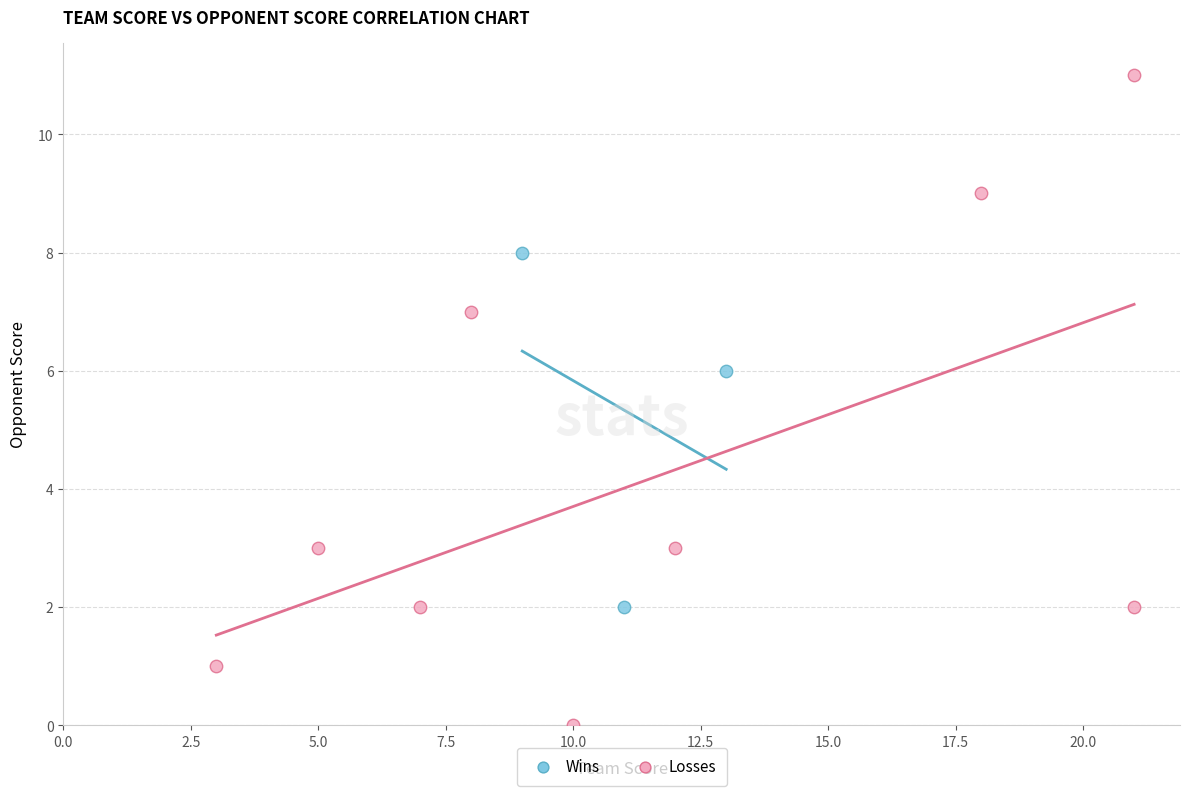

Which series contains the lowest Y value?

Losses